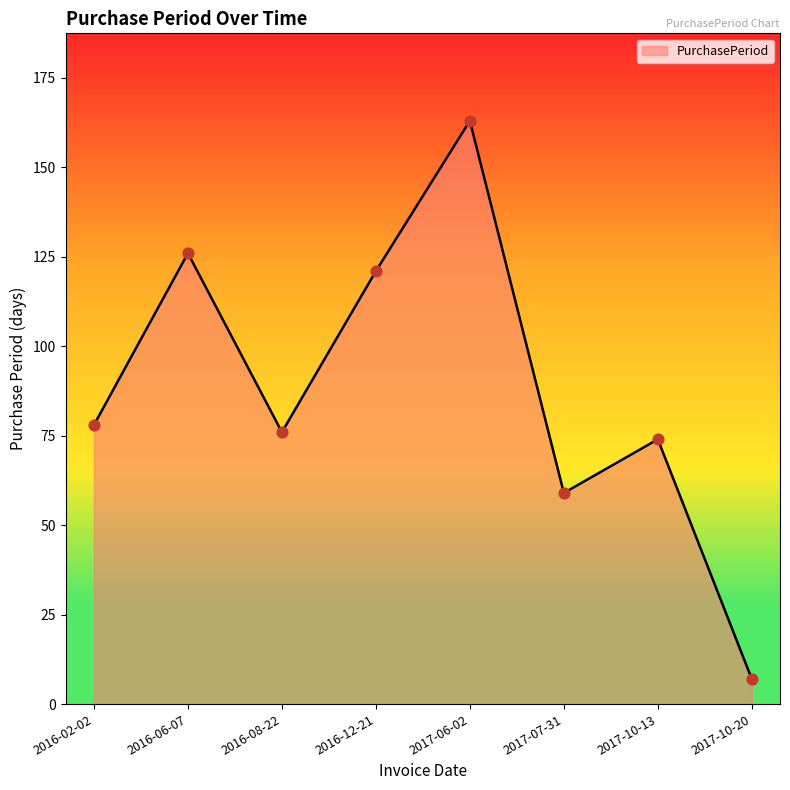

Approximately how many times larger is the value at 2017-06-02 compared to 2017-10-20?

23.3